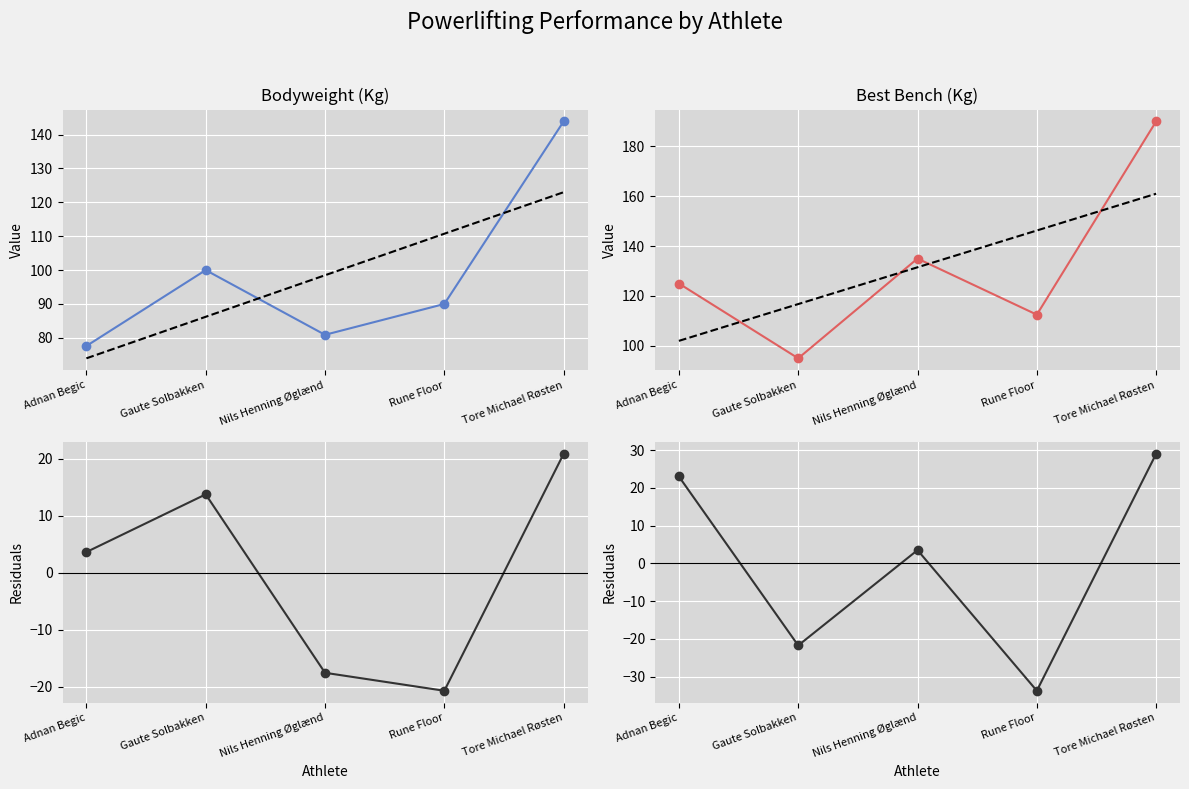

What is the minimum value for BodyweightKg Residuals?

-20.7